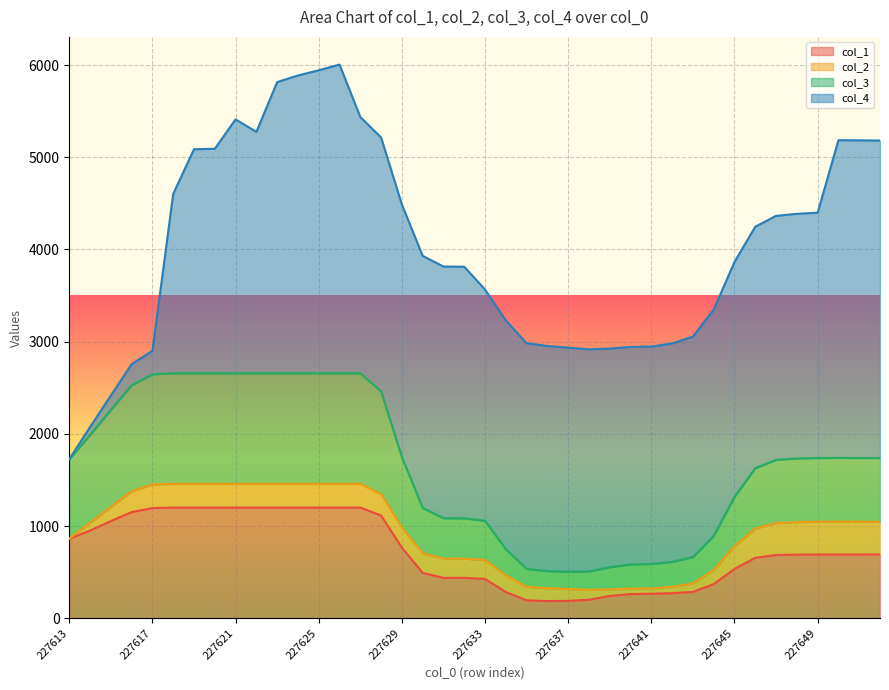

Where is the first local minimum for col_3?

227637